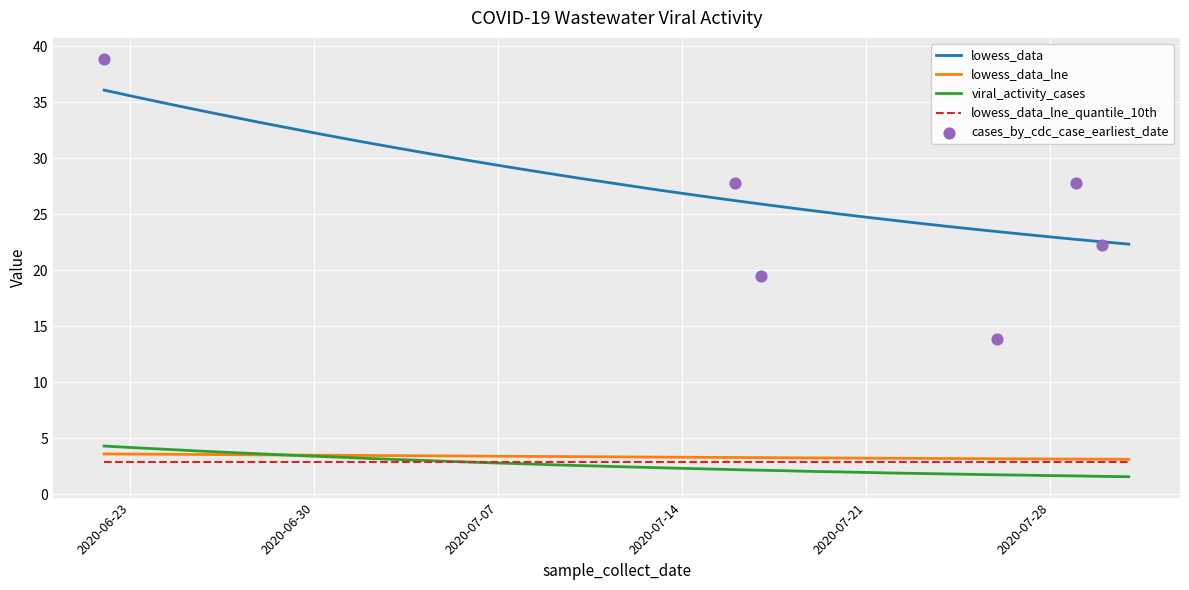

True or false: lowess_data_lne and lowess_data intersect in this chart.

False